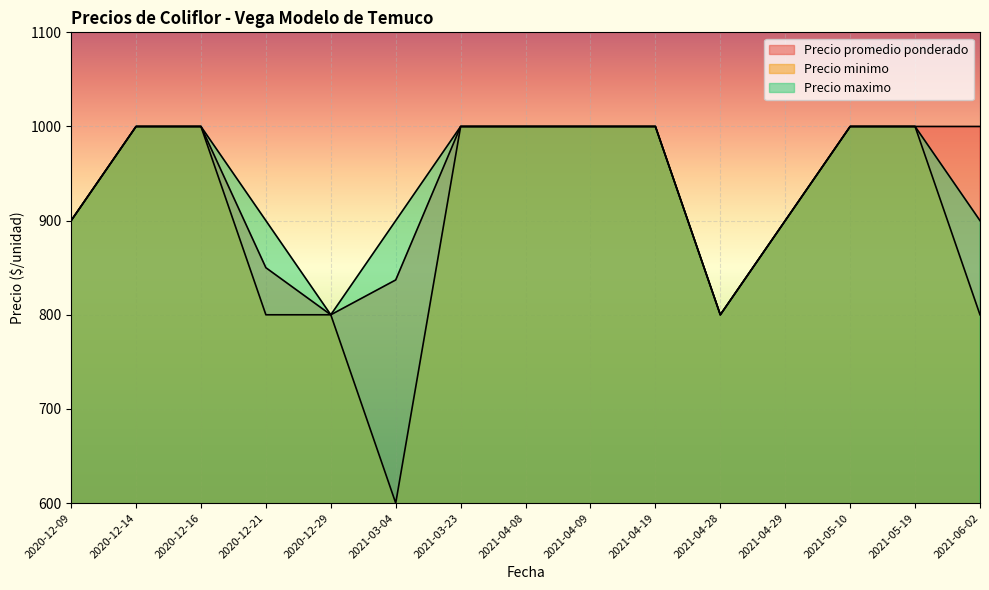

Which label corresponds to the largest value in the chart?

2020-12-14